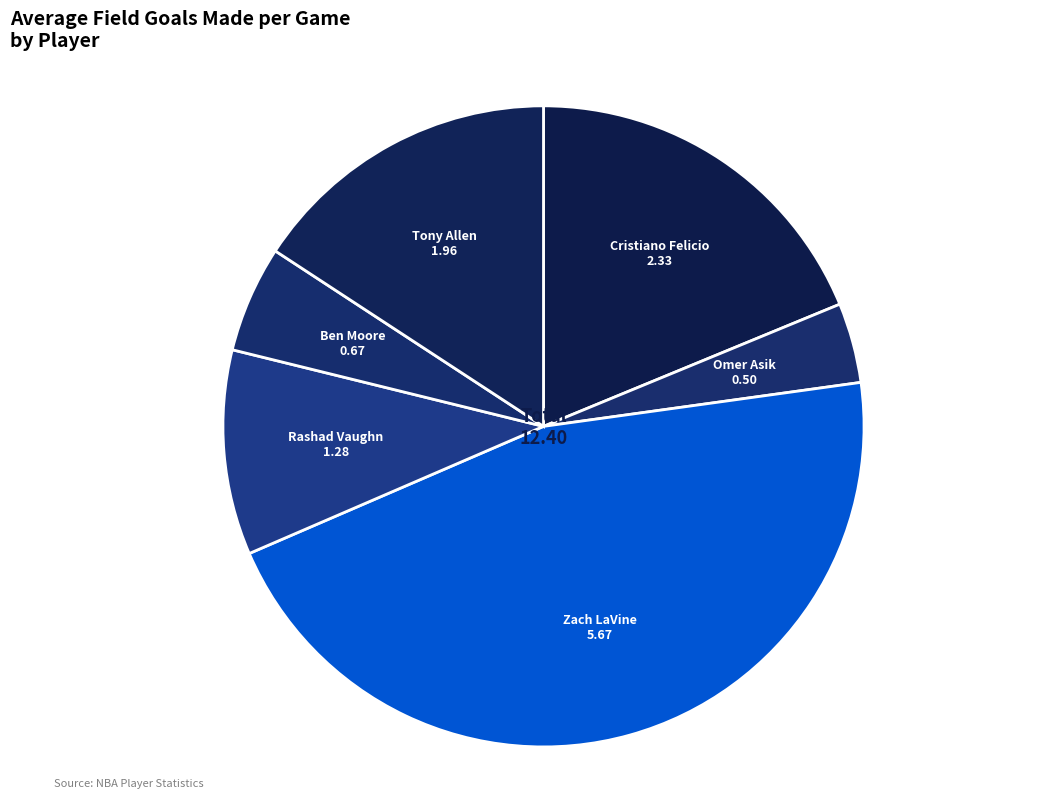

The Zach LaVine slice represents 46% of the pie. True or false?

True